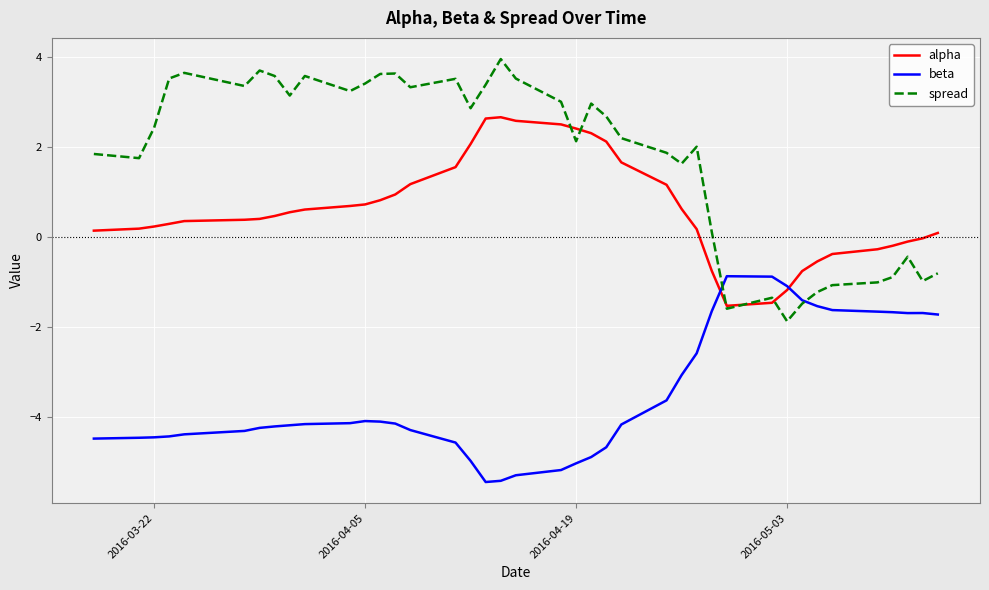

List the series in order of their overall mean, lowest first.

beta, alpha, spread